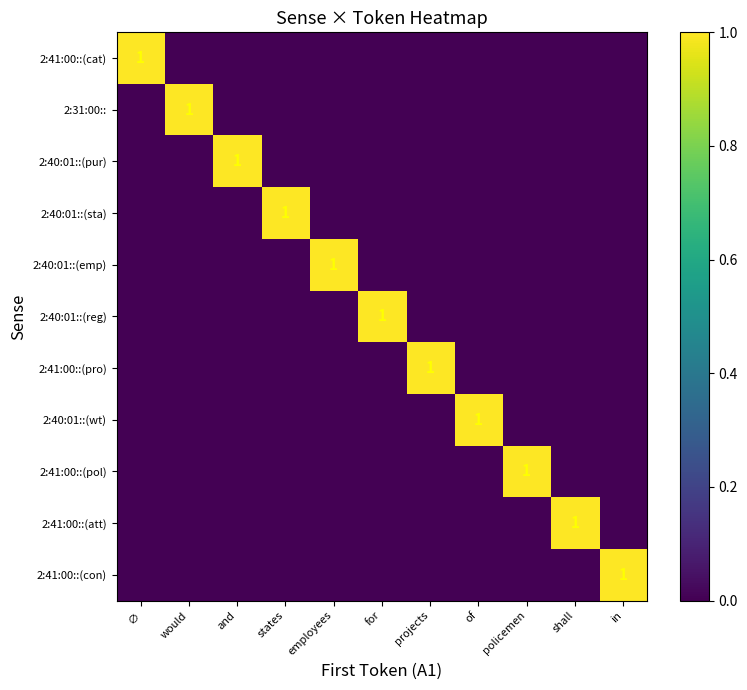

Is the value of 2:40:01::(emp) at of greater than the value of 2:40:01::(sta) at ∅?

No